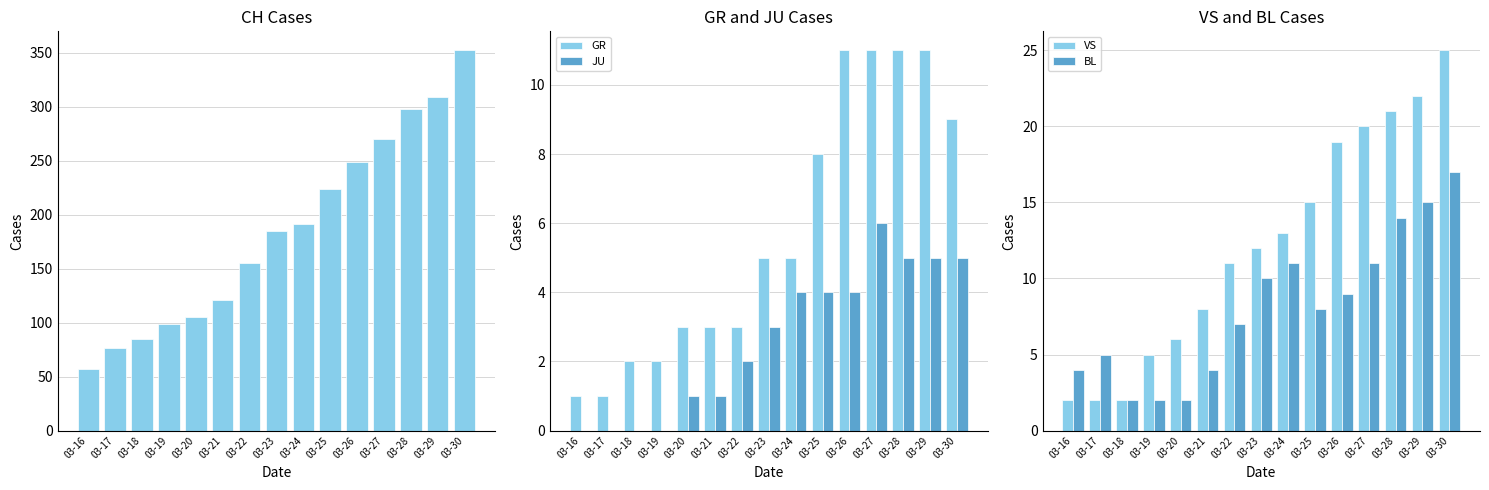

What is the difference between the maximum and second lowest values in the VS series?

23